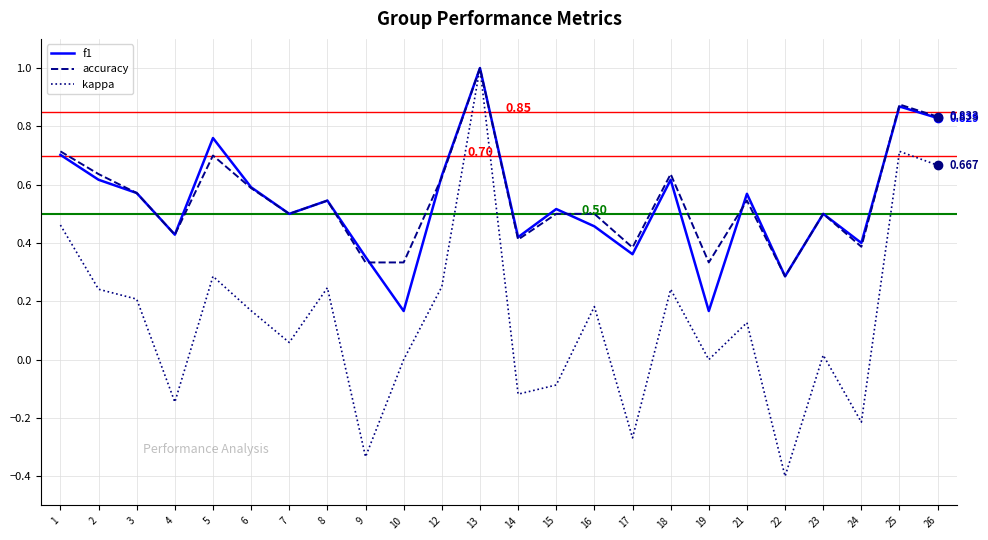

Which series has the largest range (max minus min)?

kappa